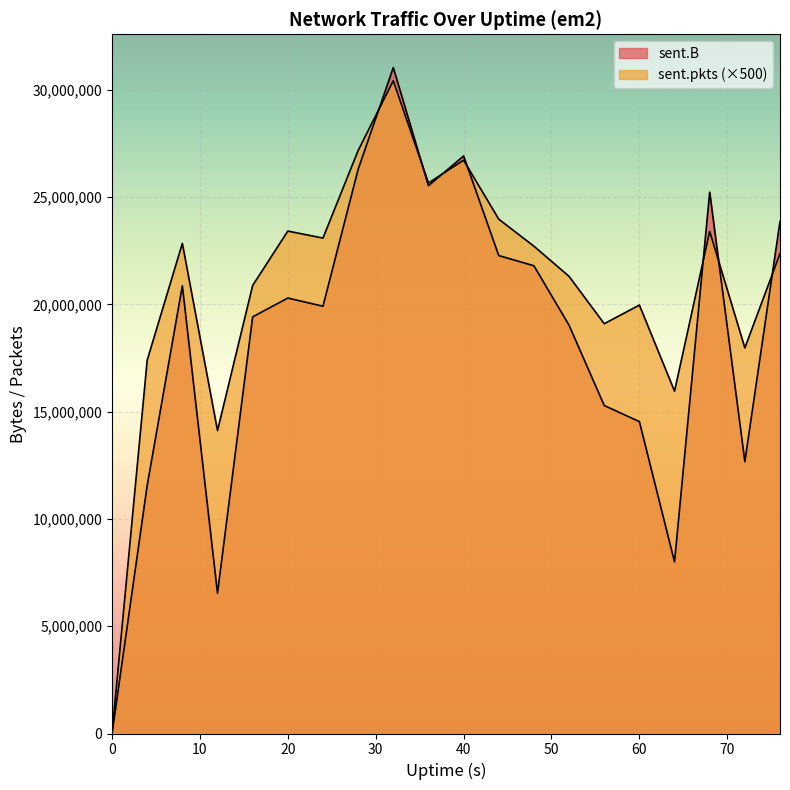

Which category has the highest value across all series?

32